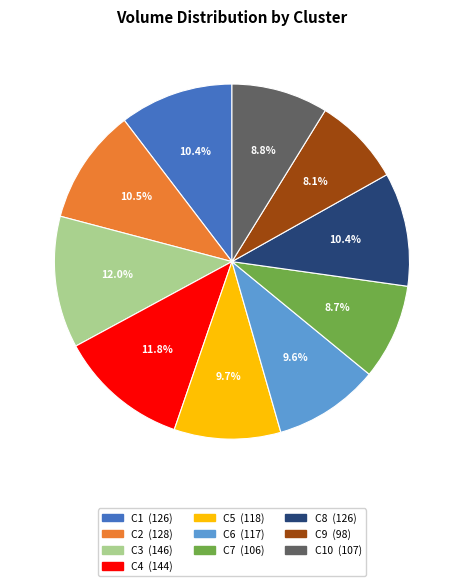

How many segments does this pie chart have?

10